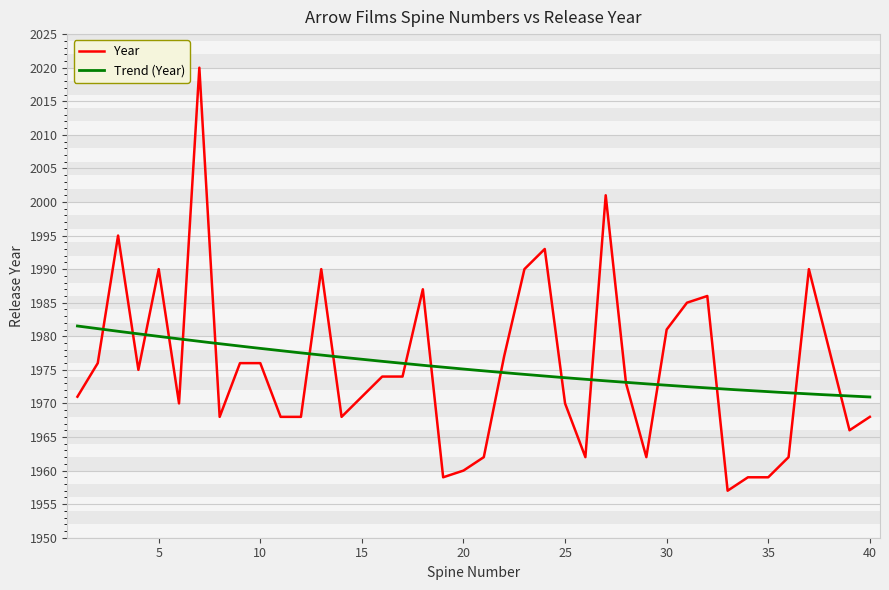

Reading left to right, transcribe all the data shown in this chart.

1=1971	2=1976	3=1995	4=1975	5=1990	6=1970	7=2020	8=1968	9=1976	10=1976	11=1968	12=1968	13=1990	14=1968	15=1971	16=1974	17=1974	18=1987	19=1959	20=1960	21=1962	22=1977	23=1990	24=1993	25=1970	26=1962	27=2001	28=1973	29=1962	30=1981	31=1985	32=1986	33=1957	34=1959	35=1959	36=1962	37=1990	38=1978	39=1966	40=1968